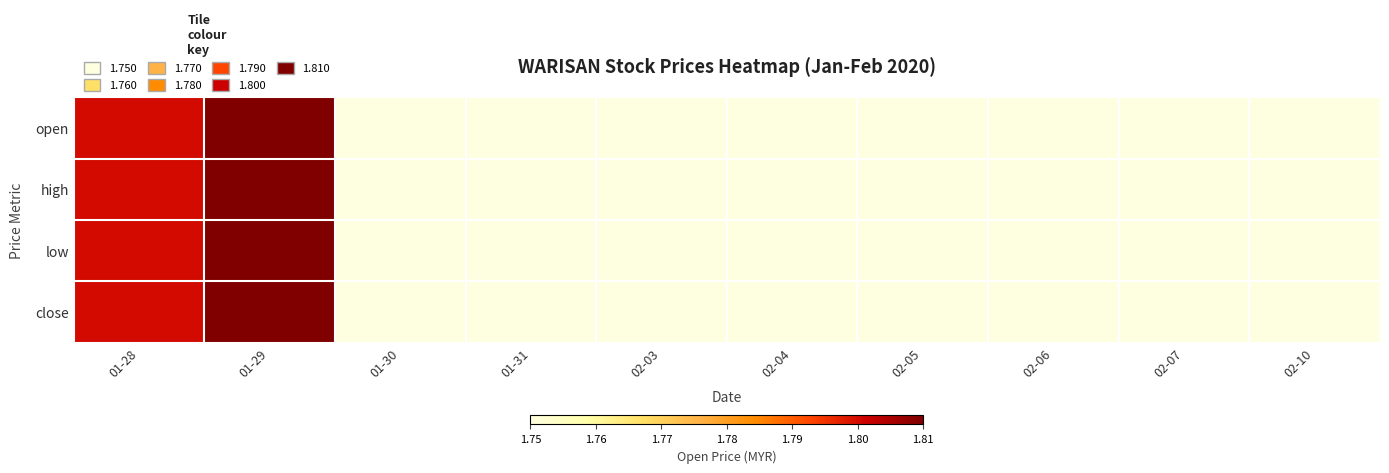

How many series are shown in this chart?

4